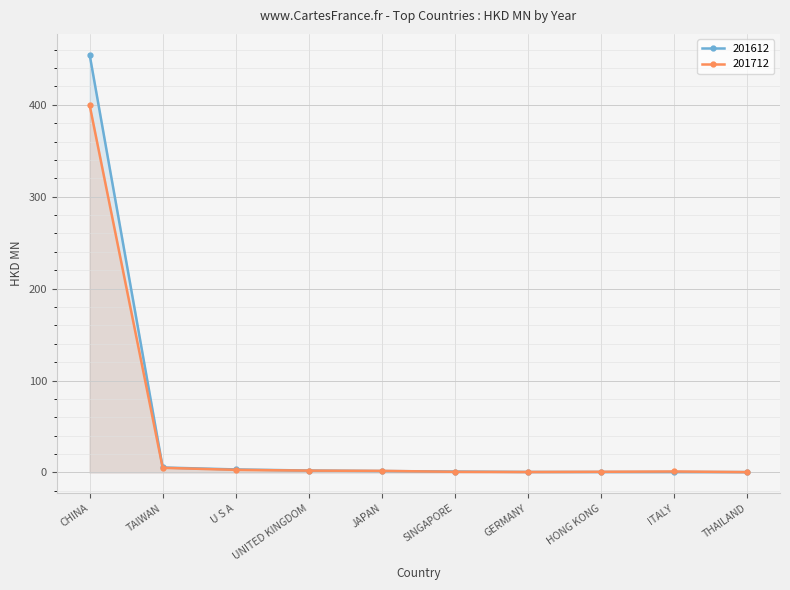

Rank the series at U S A from highest to lowest value.

201612, 201712